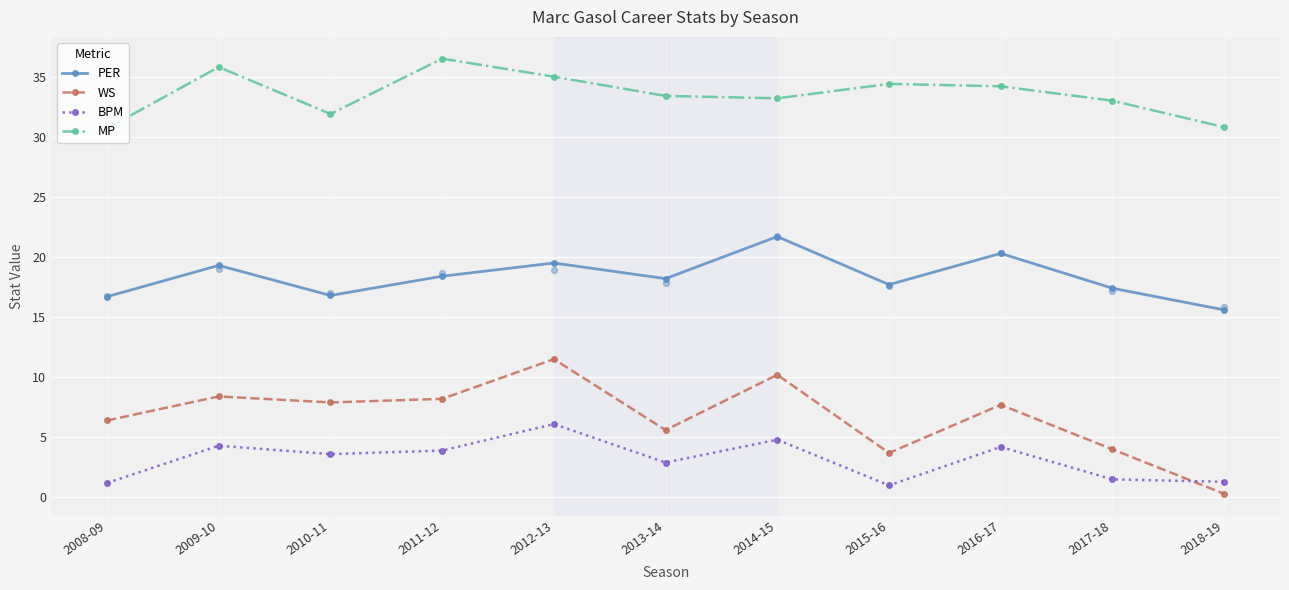

Is the value of MP at 2017-18 greater than the value of PER at 2013-14?

Yes